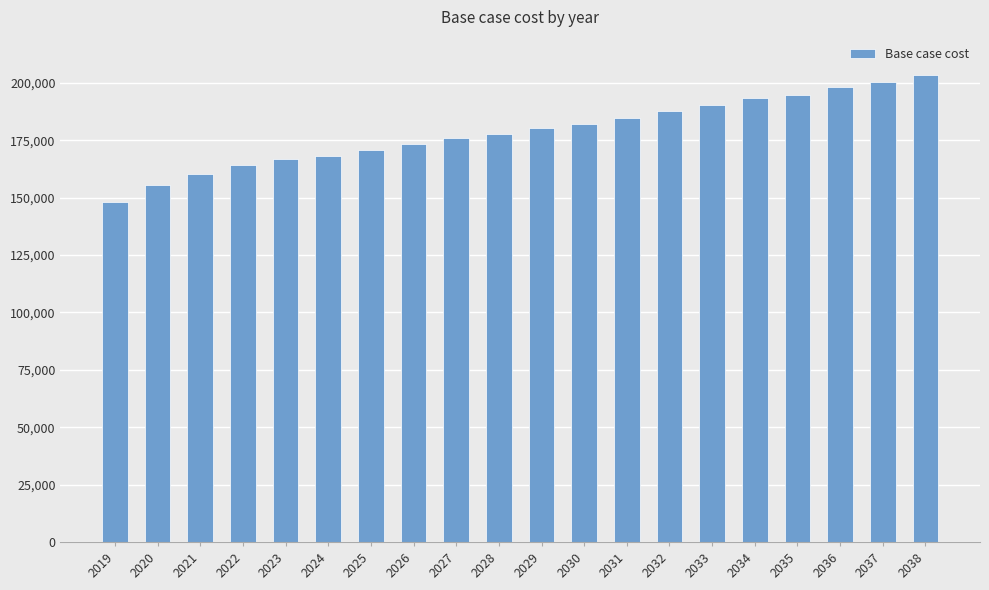

Does the chart contain stacked bars?

No